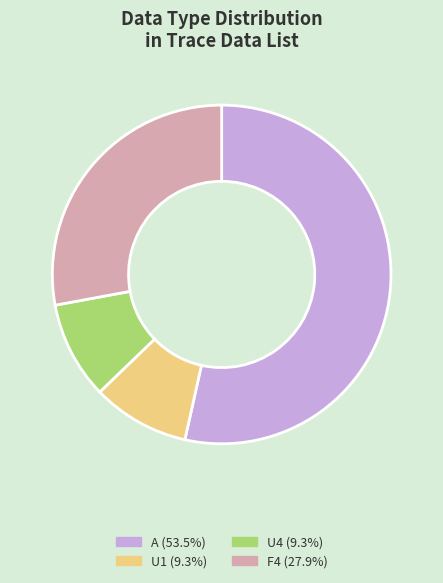

Between F4 and U4, which is larger?

F4